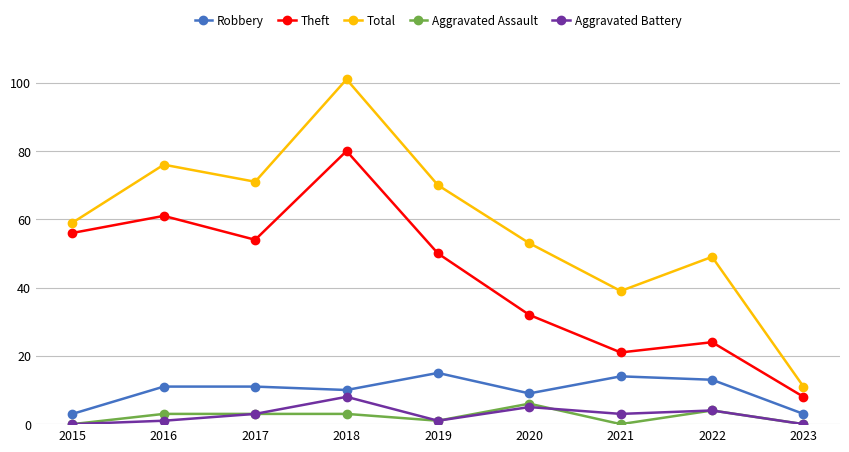

What is the maximum value for Aggravated Battery?

8